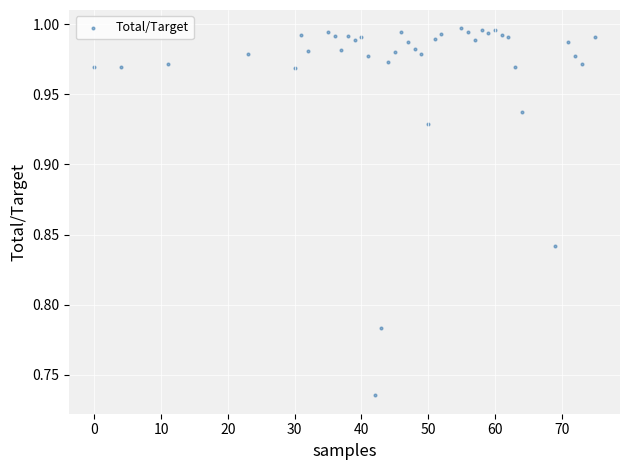

What is the range of Y values (max minus min)?

0.3